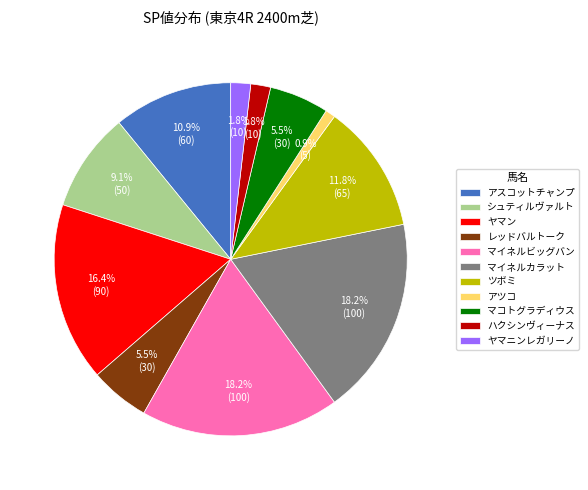

Which slice is the smallest?

アツコ